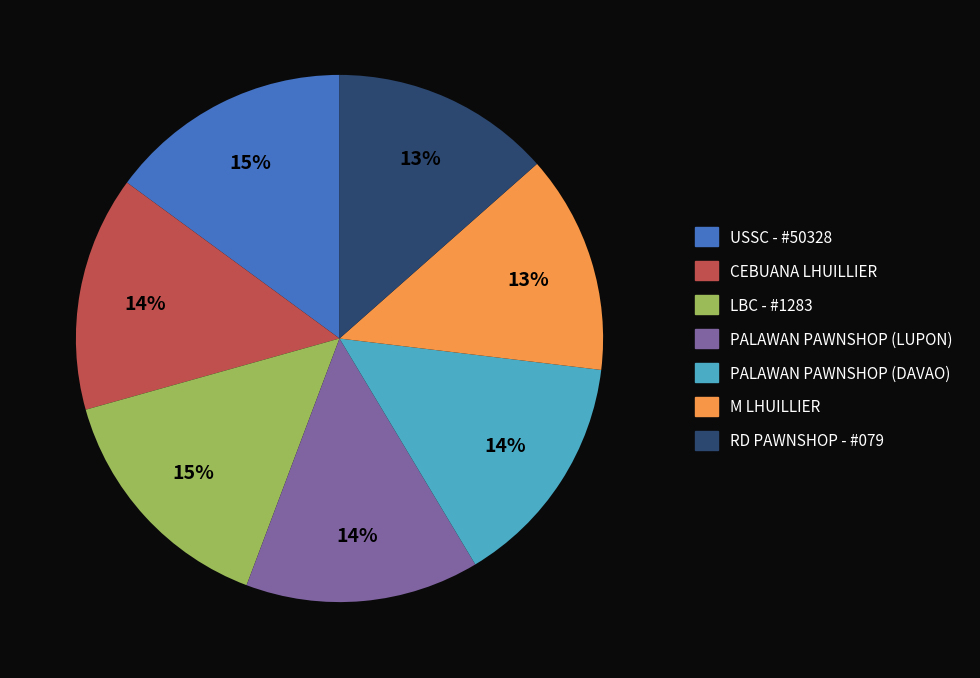

To the nearest percent, what is the average slice percentage?

14%